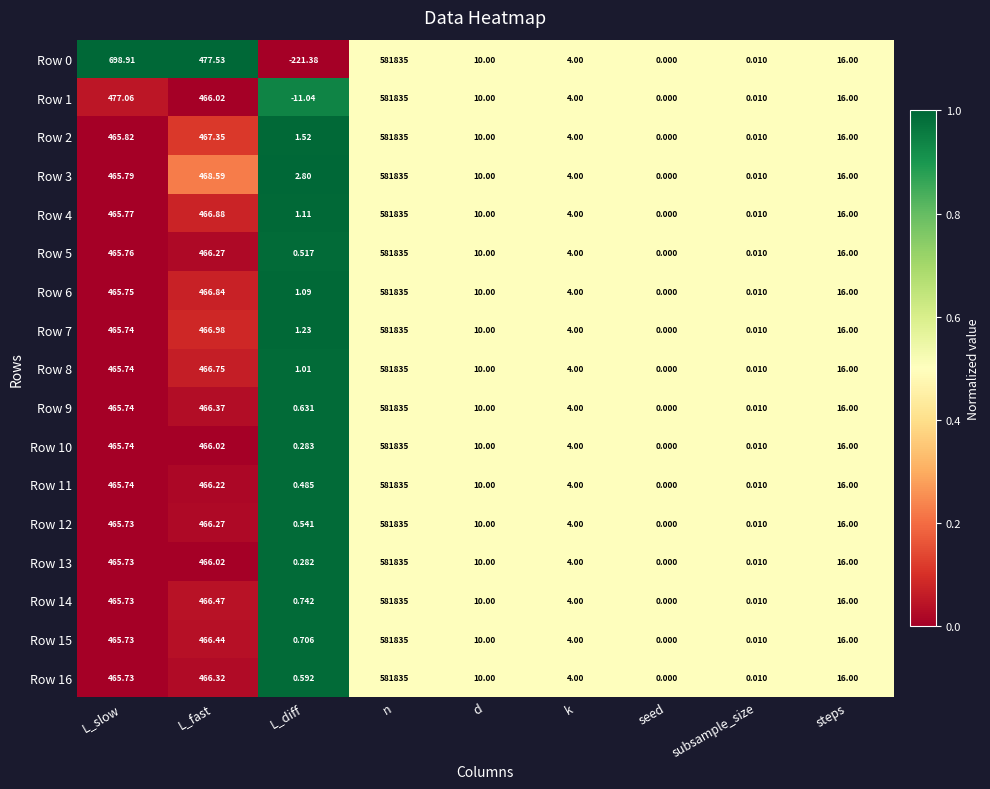

Rank the categories by Row 13 value from lowest to highest.

seed, subsample_size, L_diff, k, d, steps, L_slow, L_fast, n